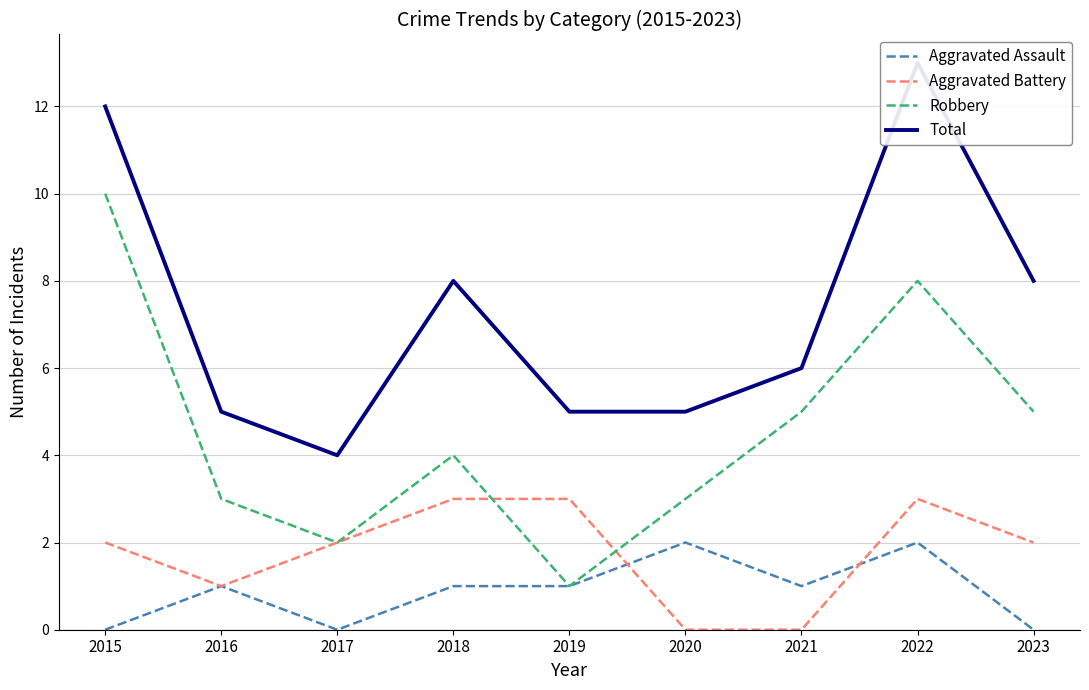

List the labels in order of Aggravated Battery value, smallest first.

2020, 2021, 2016, 2015, 2017, 2023, 2018, 2019, 2022